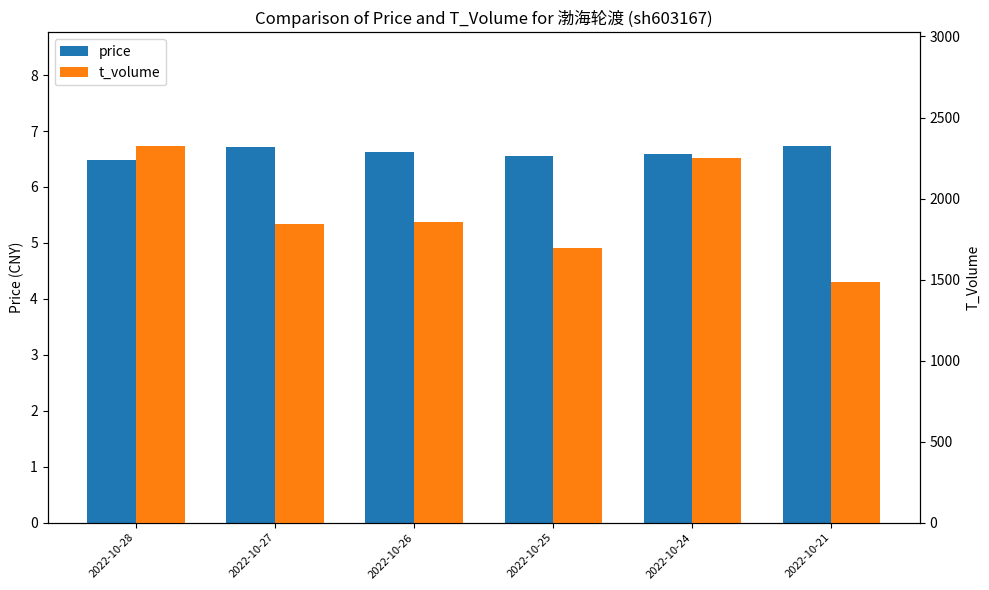

How many values in the t_volume series are below 1856?

3